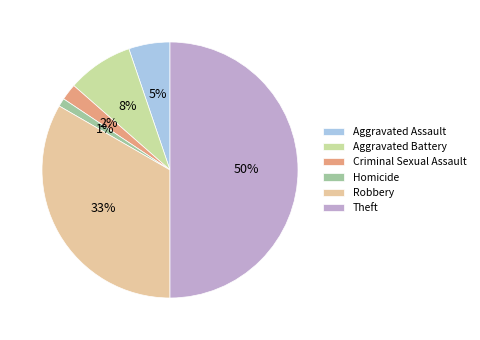

To the nearest percent, what is the difference between the largest and smallest slice percentages?

49%